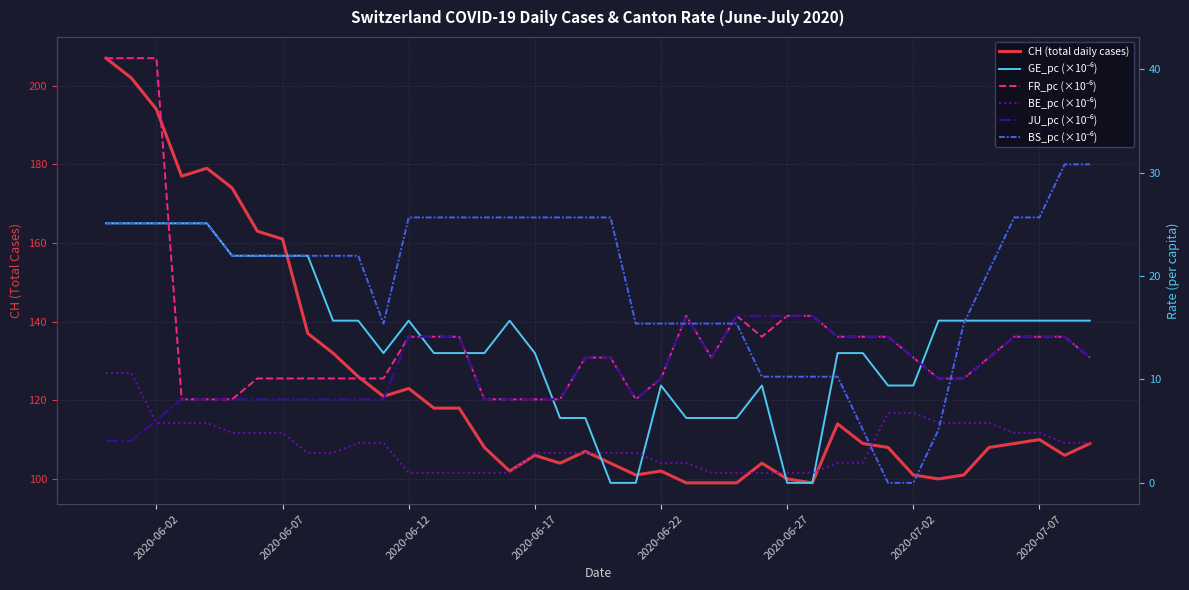

What is the maximum value for FR_pc (×10⁻⁶)?

41.1